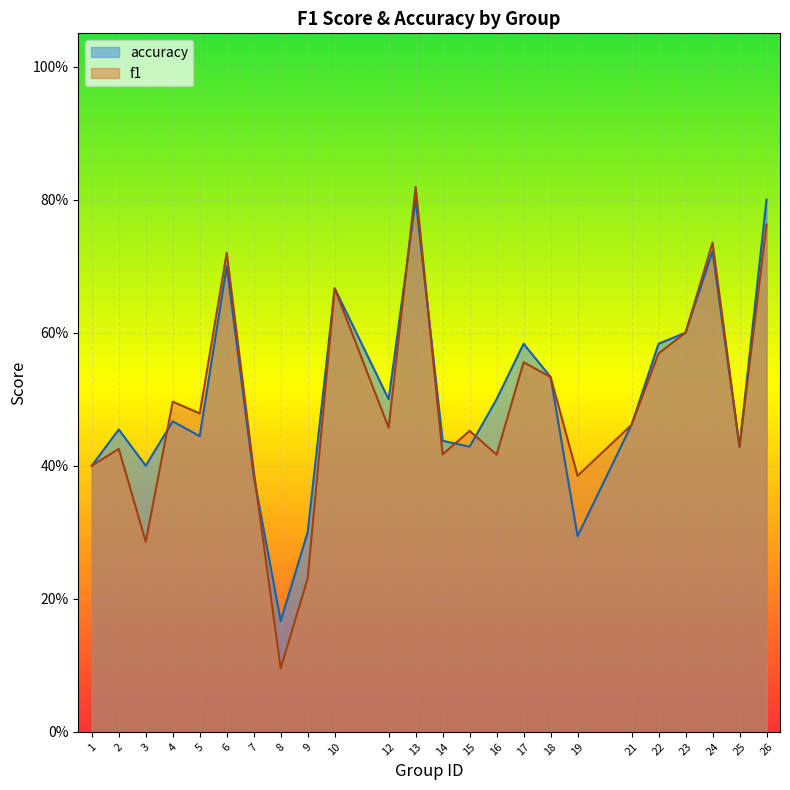

Rank the categories by f1 value from highest to lowest.

13, 26, 24, 6, 10, 23, 22, 17, 18, 4, 5, 21, 12, 15, 25, 2, 14, 16, 1, 7, 19, 3, 9, 8